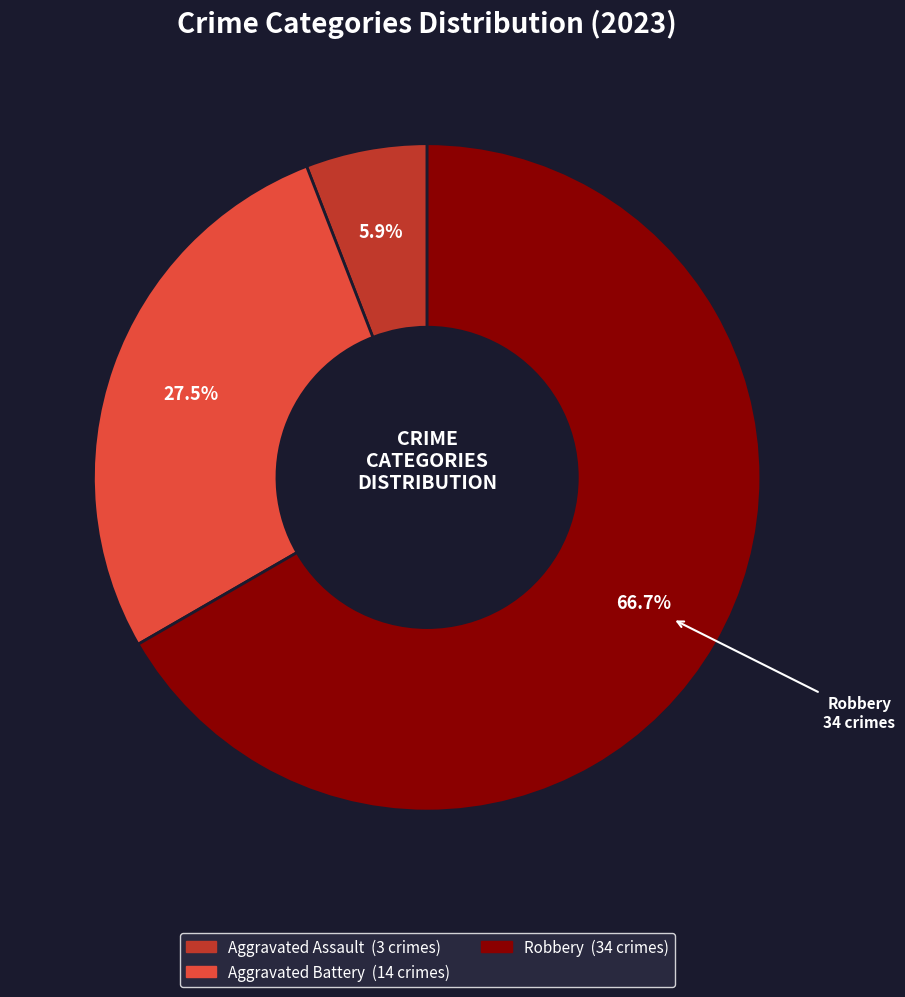

Is there any slice that represents more than half of the pie?

Yes